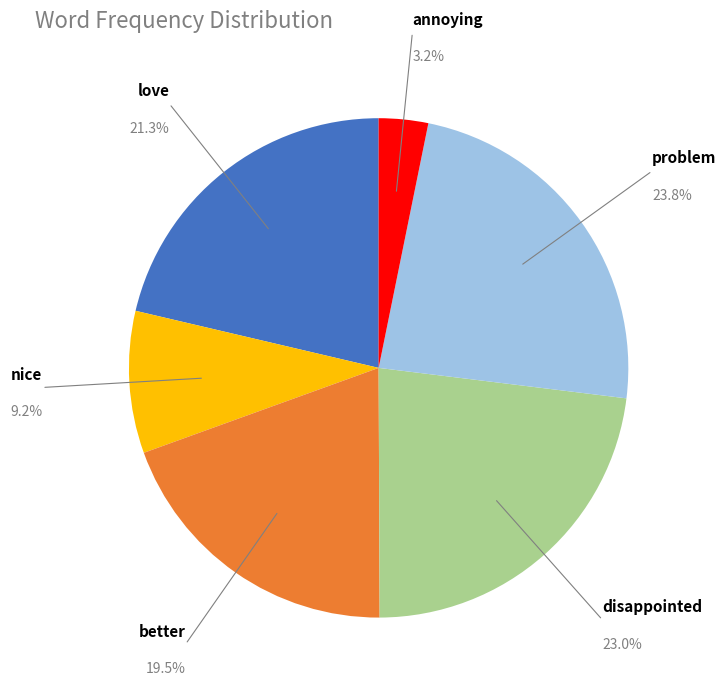

To the nearest percent, what is the average slice percentage?

17%